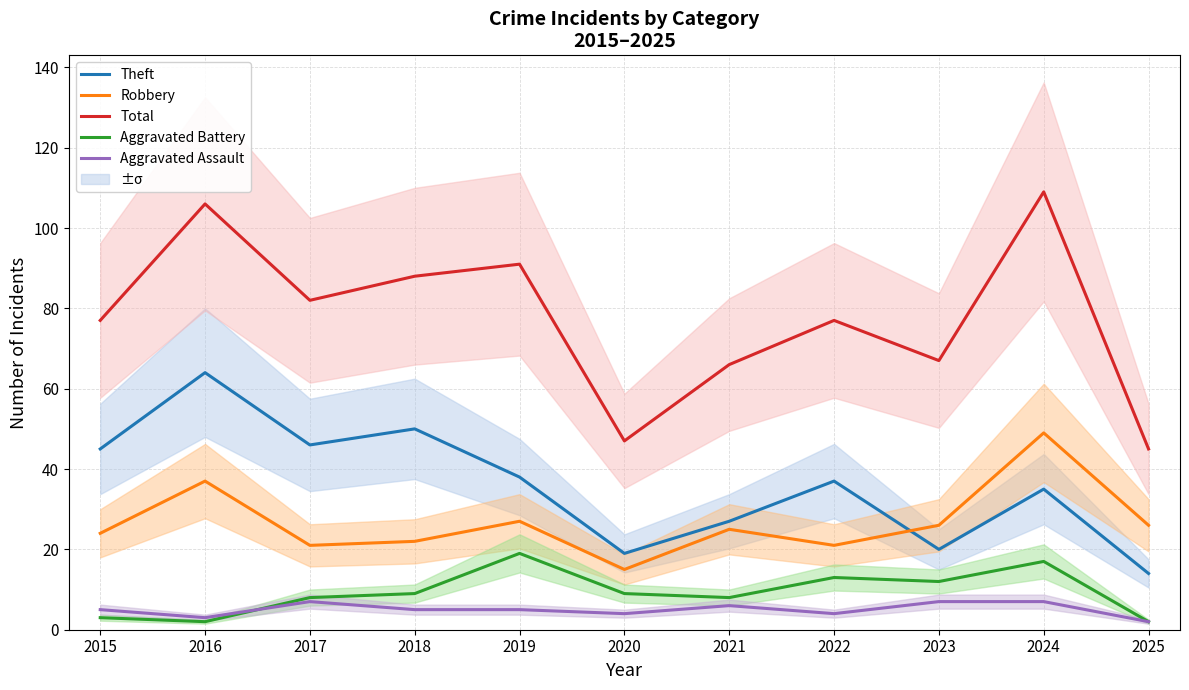

Between 2017 and 2024, which is larger?

2017